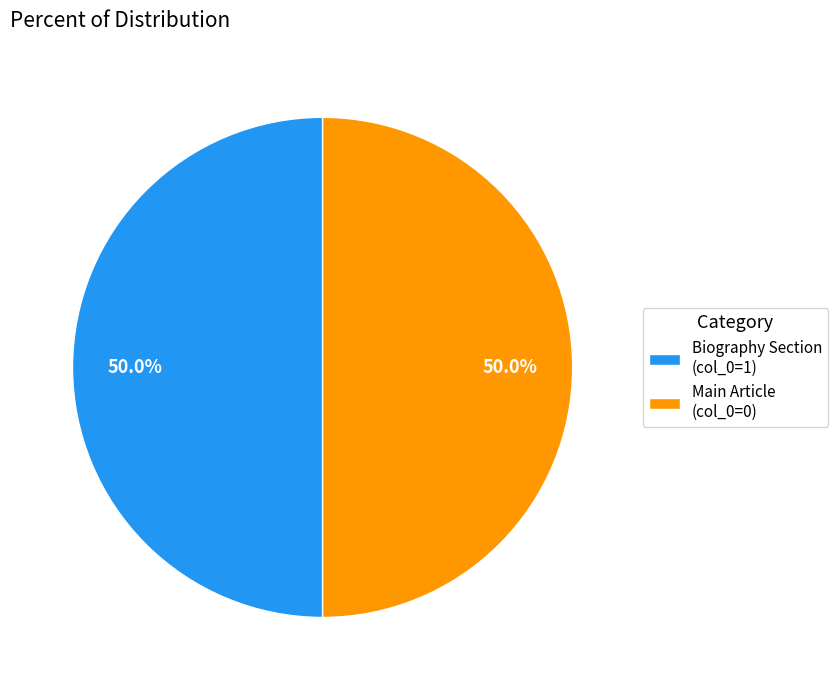

Count the number of slices in the pie.

2